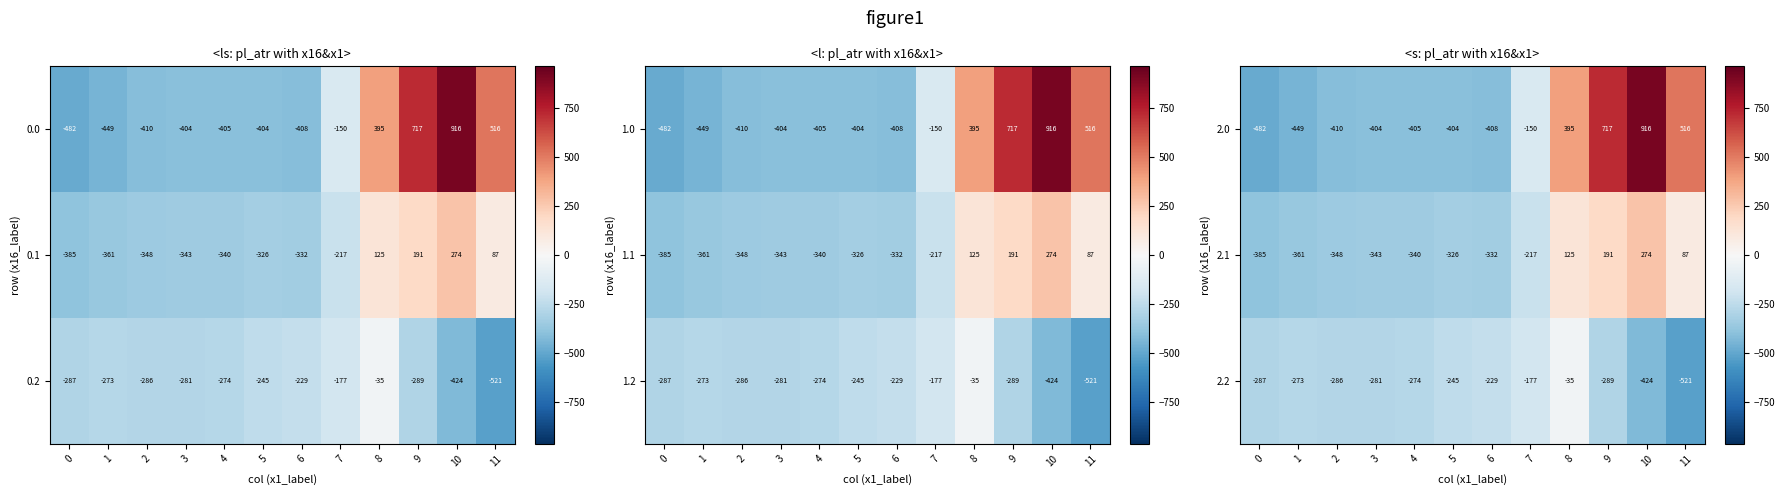

At which label is 2.0 closest to 217?

8